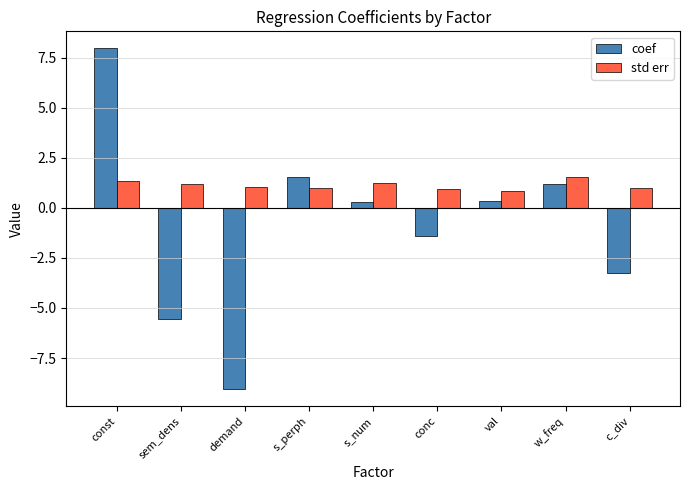

How many data points in coef are less than 0?

4